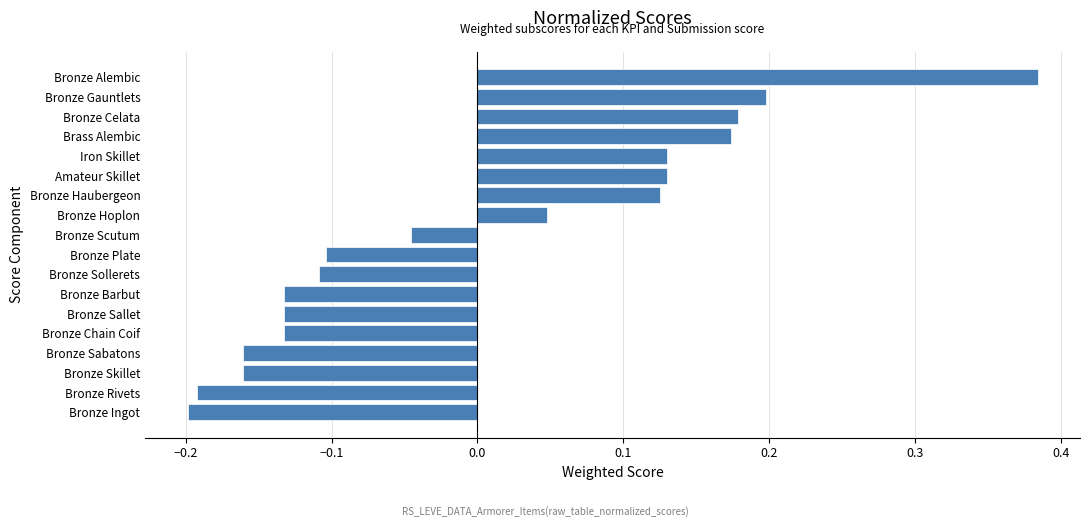

At which category does the chart reach its minimum across all series?

Bronze Ingot